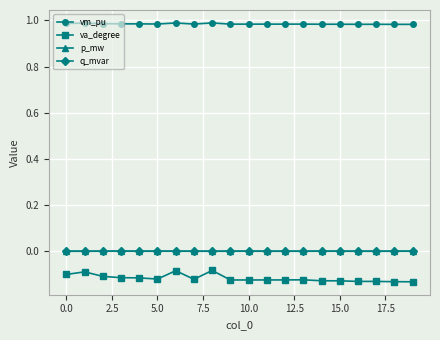

True or false: q_mvar and va_degree intersect in this chart.

False